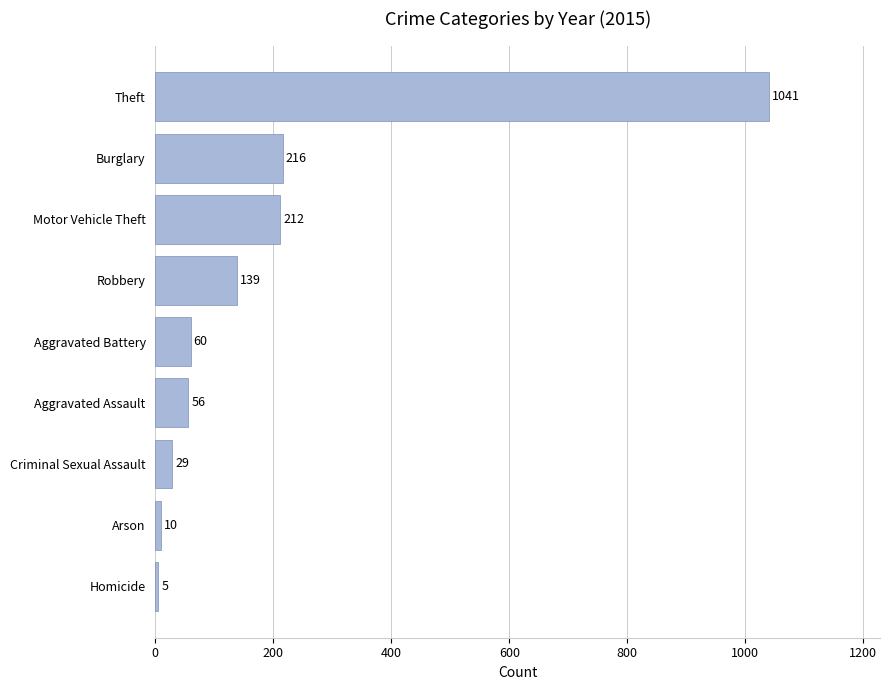

Reading bottom to top, extract all data points from this chart.

Homicide=5	Arson=10	Criminal Sexual Assault=29	Aggravated Assault=56	Aggravated Battery=60	Robbery=139	Motor Vehicle Theft=212	Burglary=216	Theft=1041